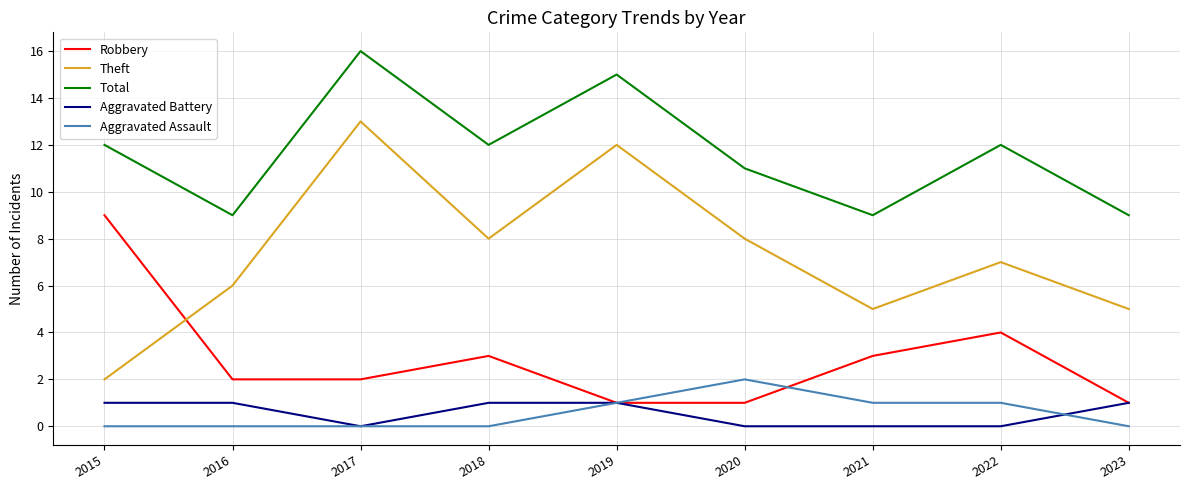

The value of Robbery at 2017 is 3. True or false?

False